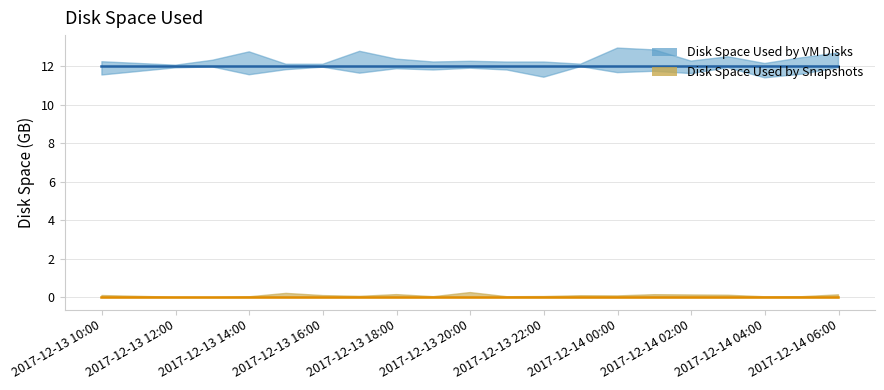

Between 2017-12-13 14:59:00 and 2017-12-14 03:59:00, which series saw the biggest shift?

Disk Space Used by VM Disks